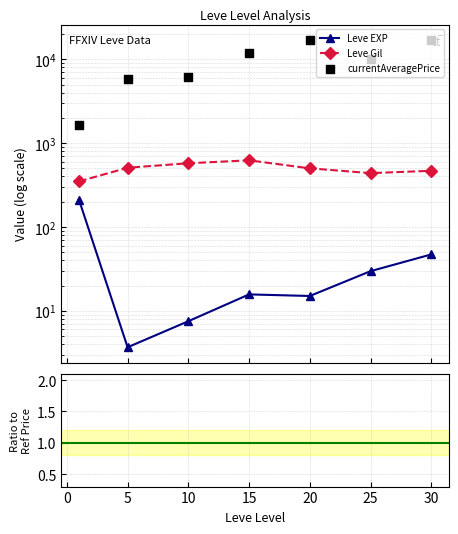

Is the value of Leve EXP at −5 greater than the value of currentAveragePrice at 25?

No